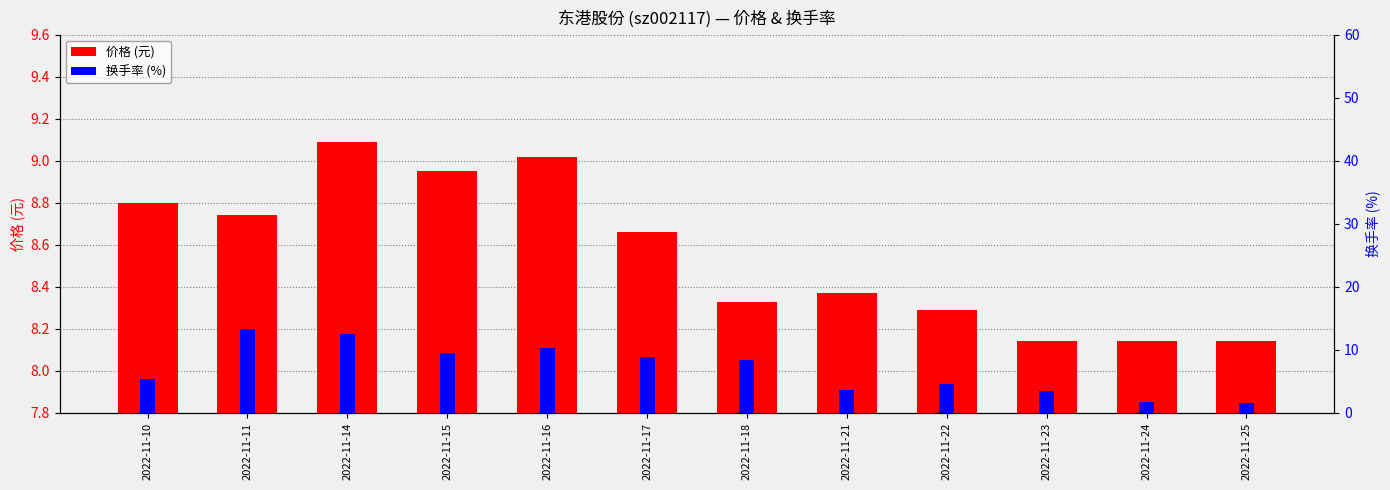

What is the average value of the 换手率 series?

6.9